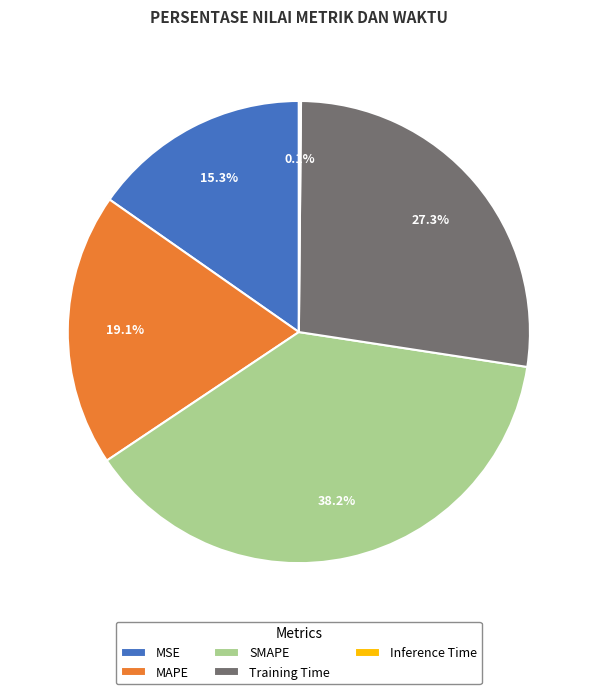

Which has a higher value, MSE or SMAPE?

SMAPE